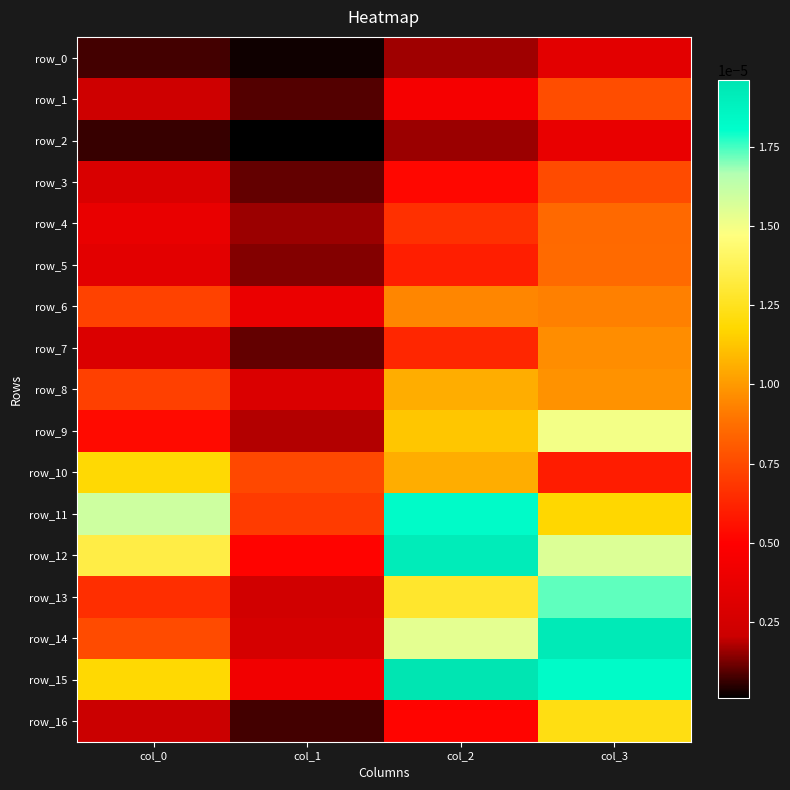

True or false: row_9 has a value of 0.0 at col_1.

True